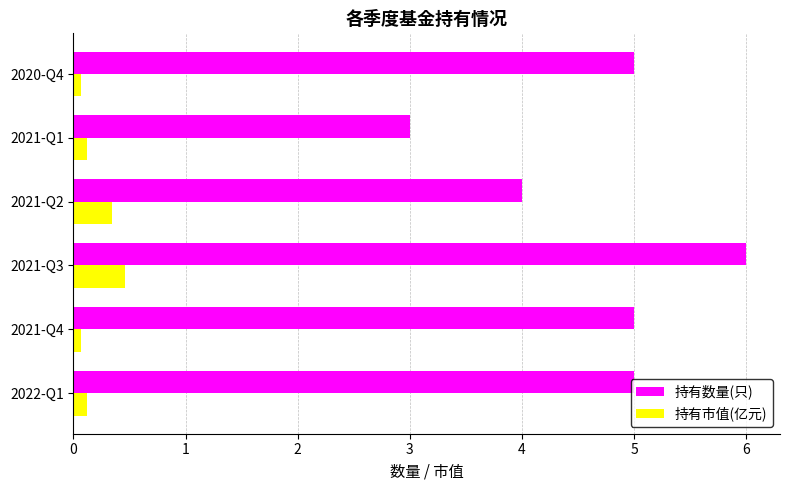

What is the difference between the maximum and second lowest values in the 持有数量(只) series?

2.0